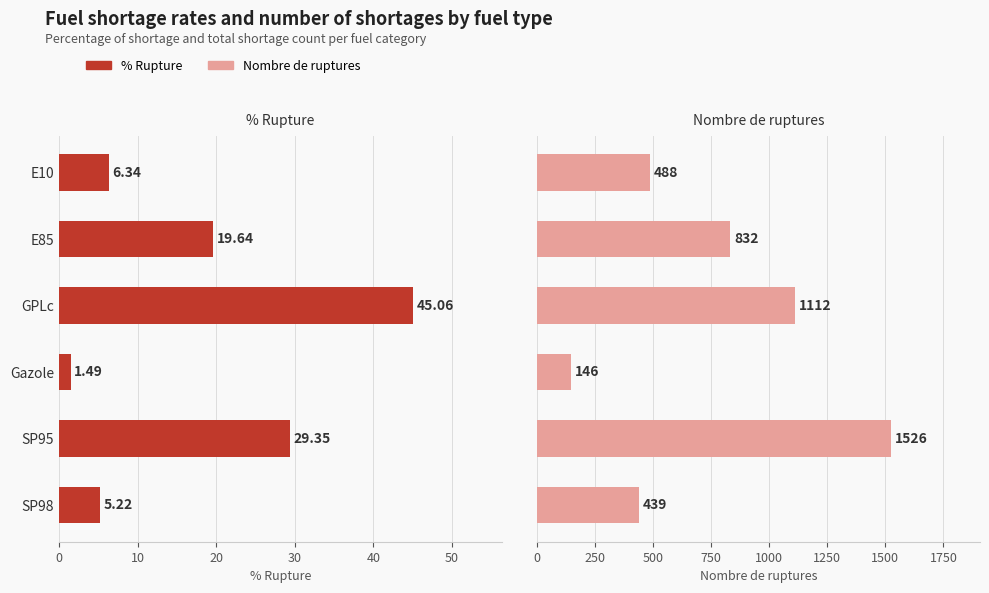

Rank the series by their maximum value, from lowest to highest.

% Rupture, Nombre de ruptures